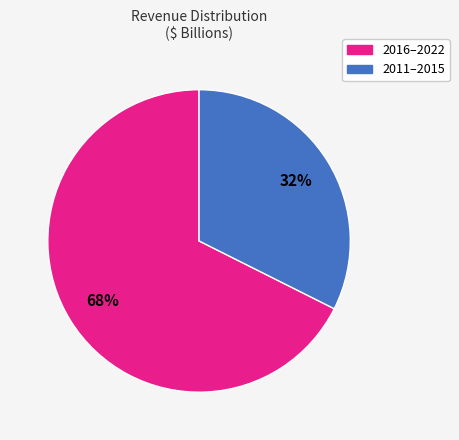

Does any single category account for the majority?

Yes